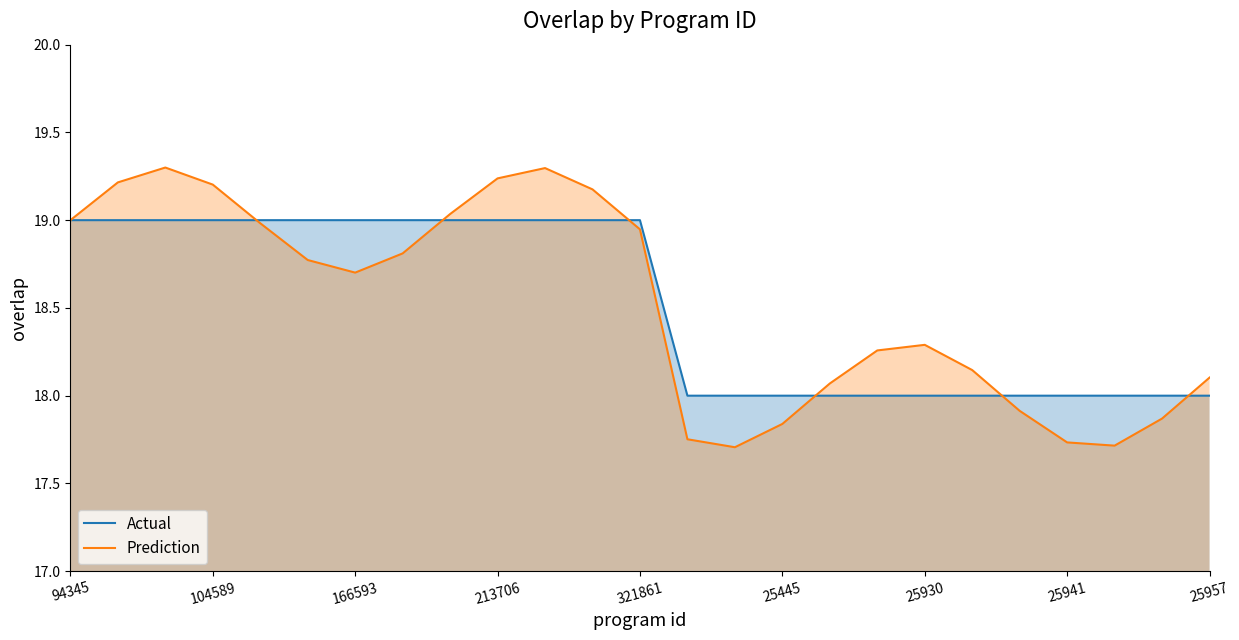

Is the value of Prediction at 23 greater than the value of Actual at 14?

No